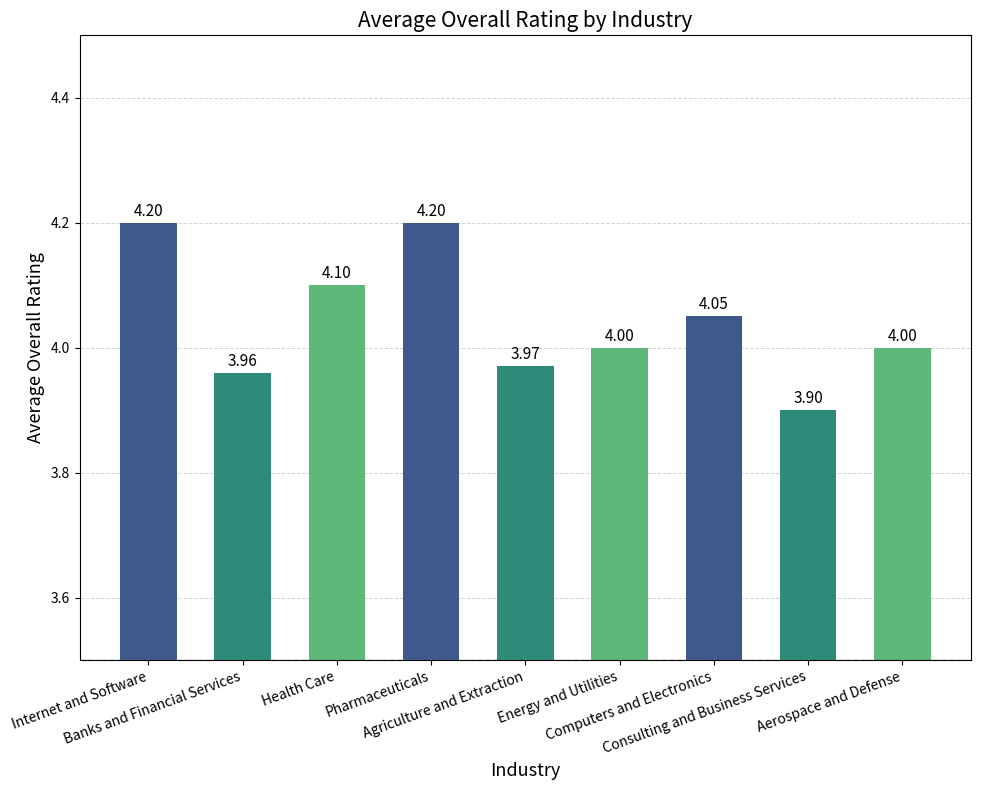

At which category does the chart reach its minimum across all series?

Consulting and Business Services